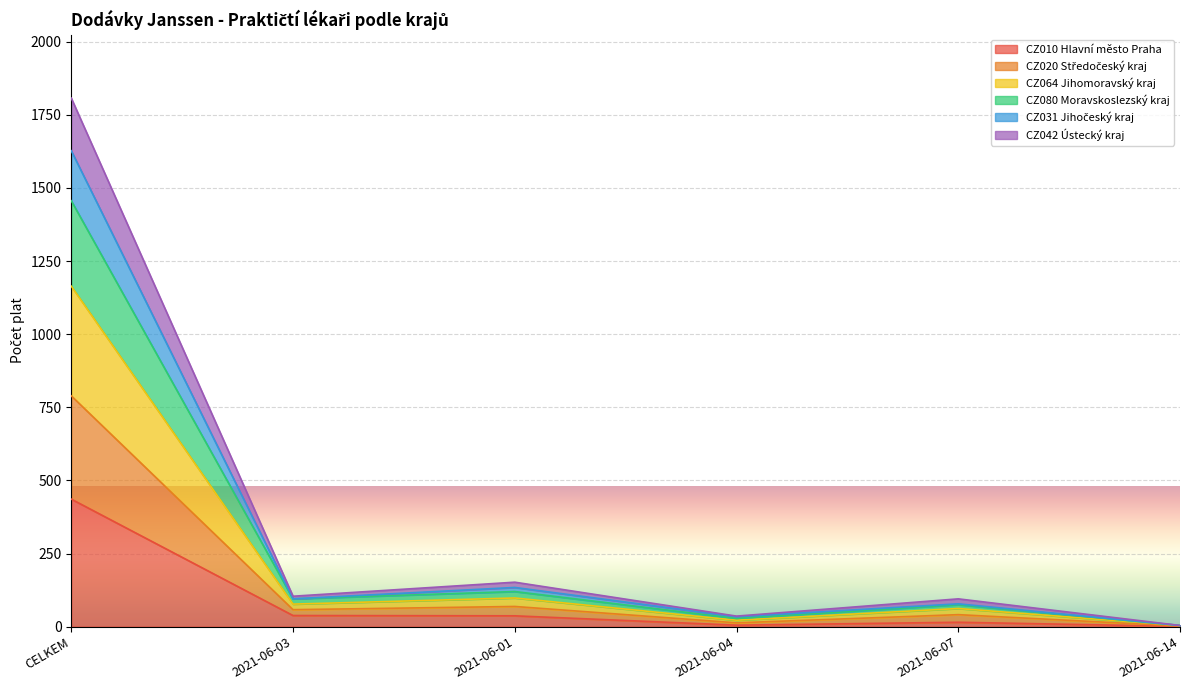

Which category has the highest value in the CZ010 Hlavní město Praha series?

CELKEM